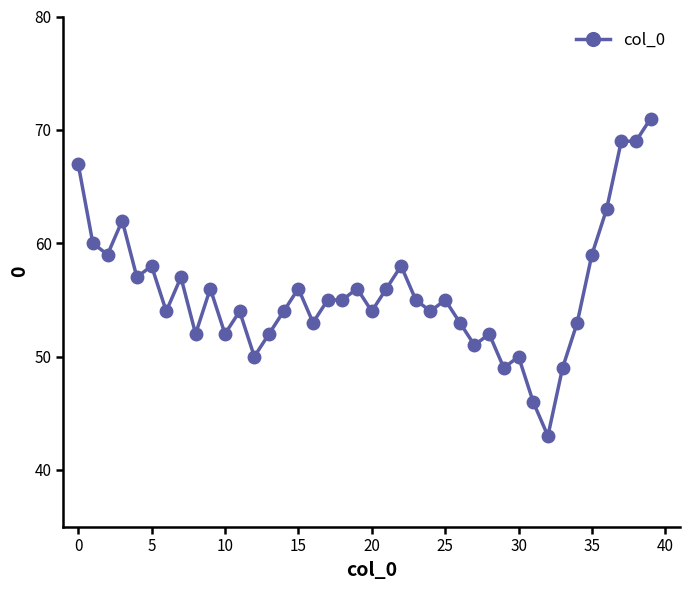

True or false: the data has more than 1 interior local peaks.

True